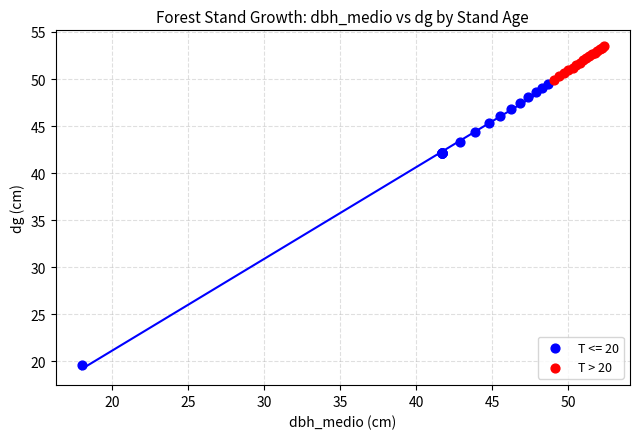

Which series has the largest Y range (max minus min)?

T <= 20